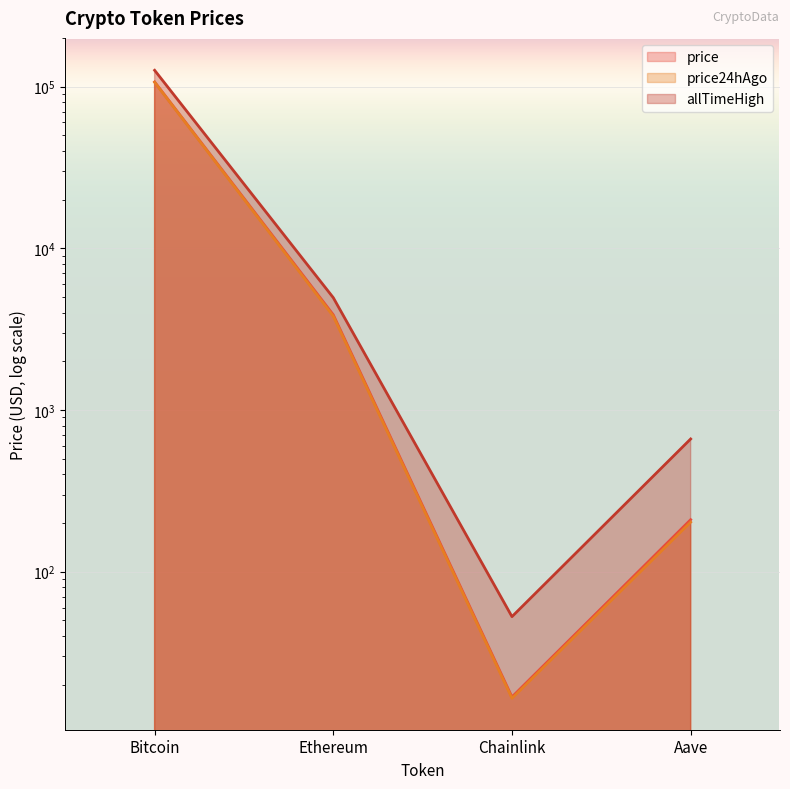

How many lines are shown in the chart?

3